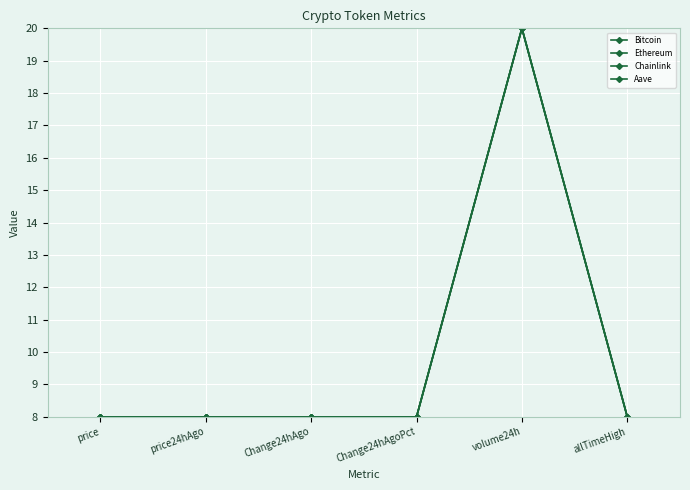

What is the sum of the Ethereum values at Change24hAgo and Change24hAgoPct?

16.0